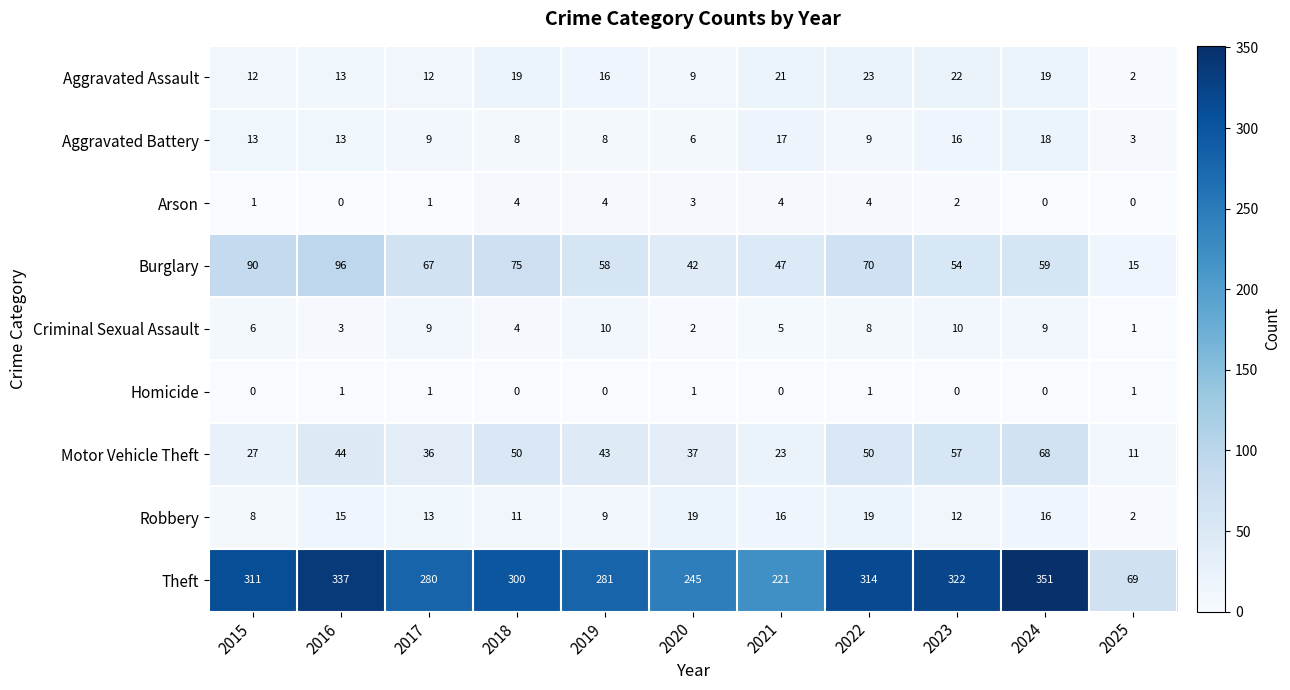

The Robbery series shows 9 at 2019. True or false?

True